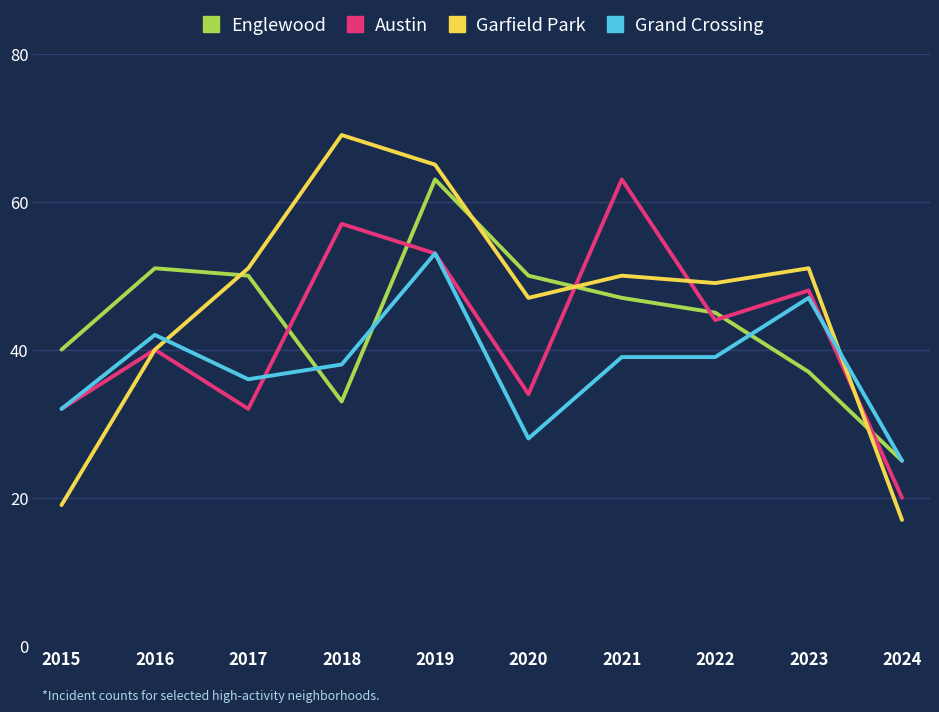

After their last crossing, which series has the higher values: Garfield Park or Englewood?

Englewood